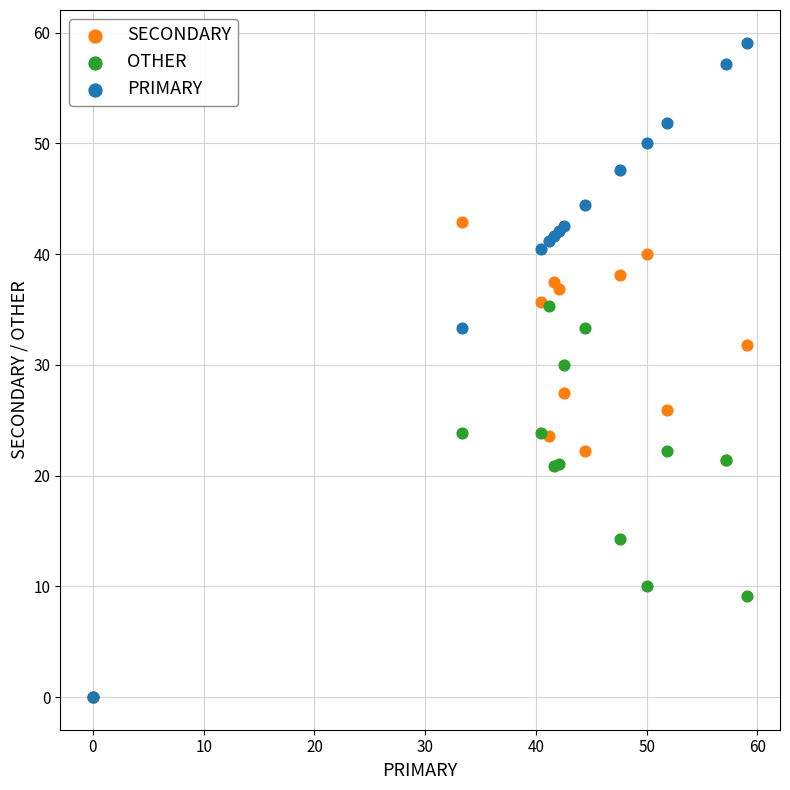

Which series has the largest Y range (max minus min)?

PRIMARY